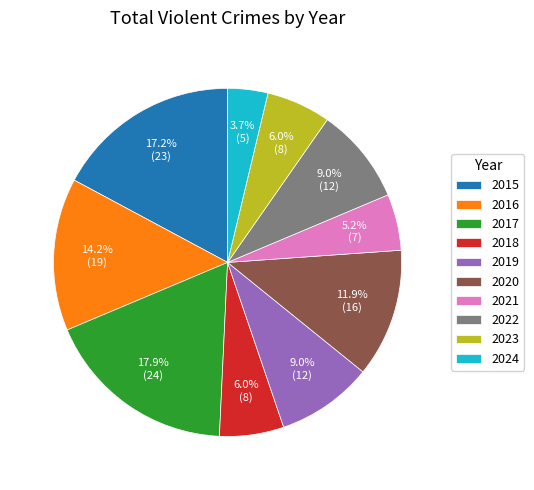

To the nearest percent, what is the difference between the 2015 and 2020 slice percentages?

5%